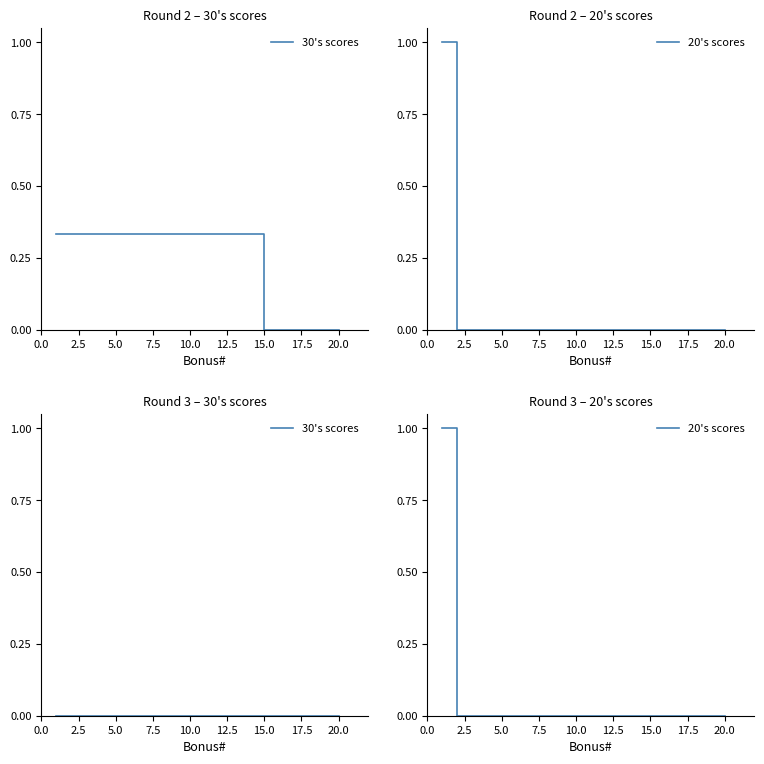

Which series has the largest total across all categories?

20's scores